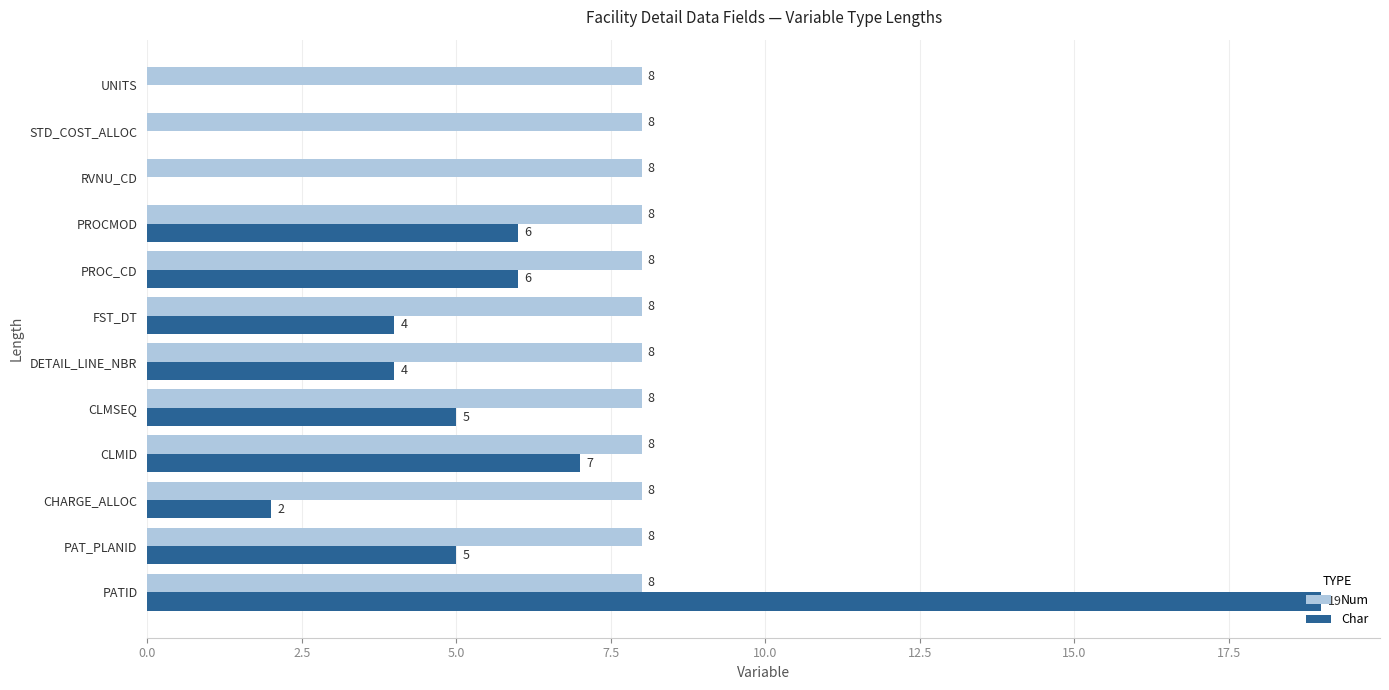

What value does the Num series have at CLMID?

8